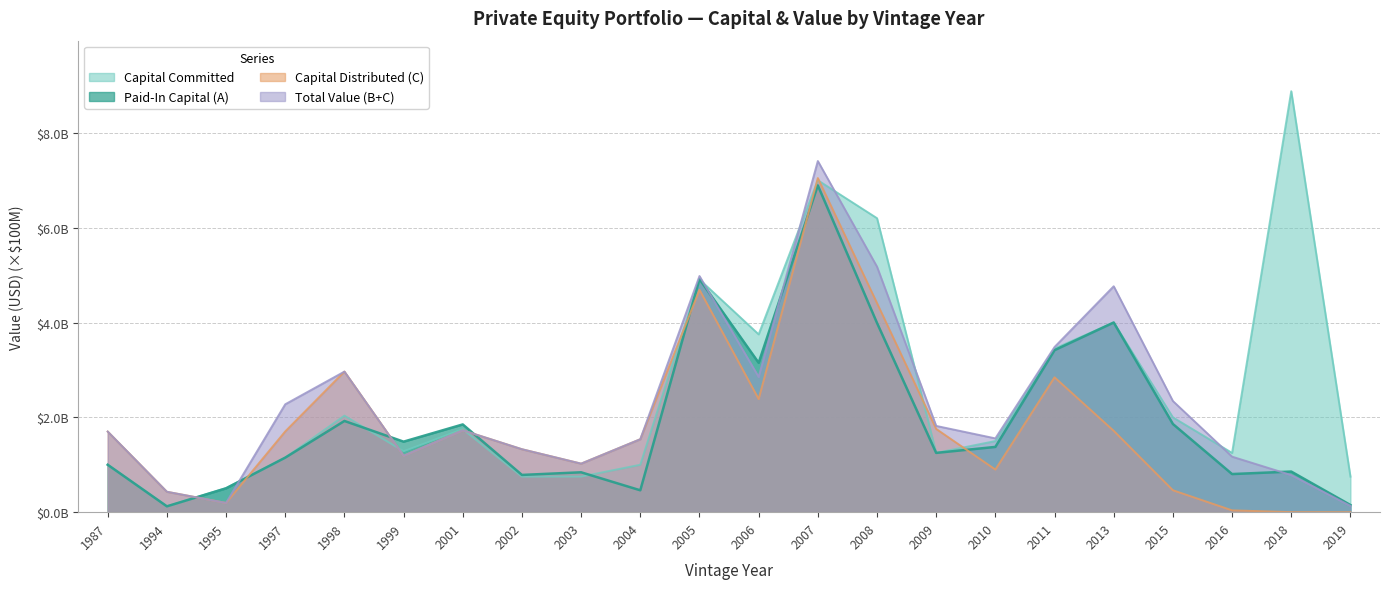

Which series has the largest total across all categories?

Capital Committed